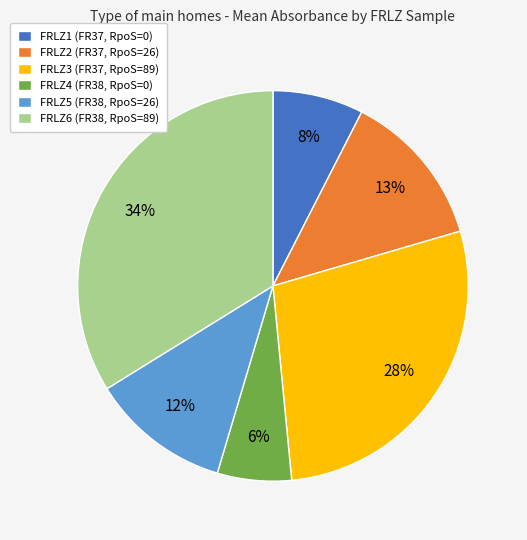

To the nearest percent, what is the difference between the largest and smallest slice percentages?

28%